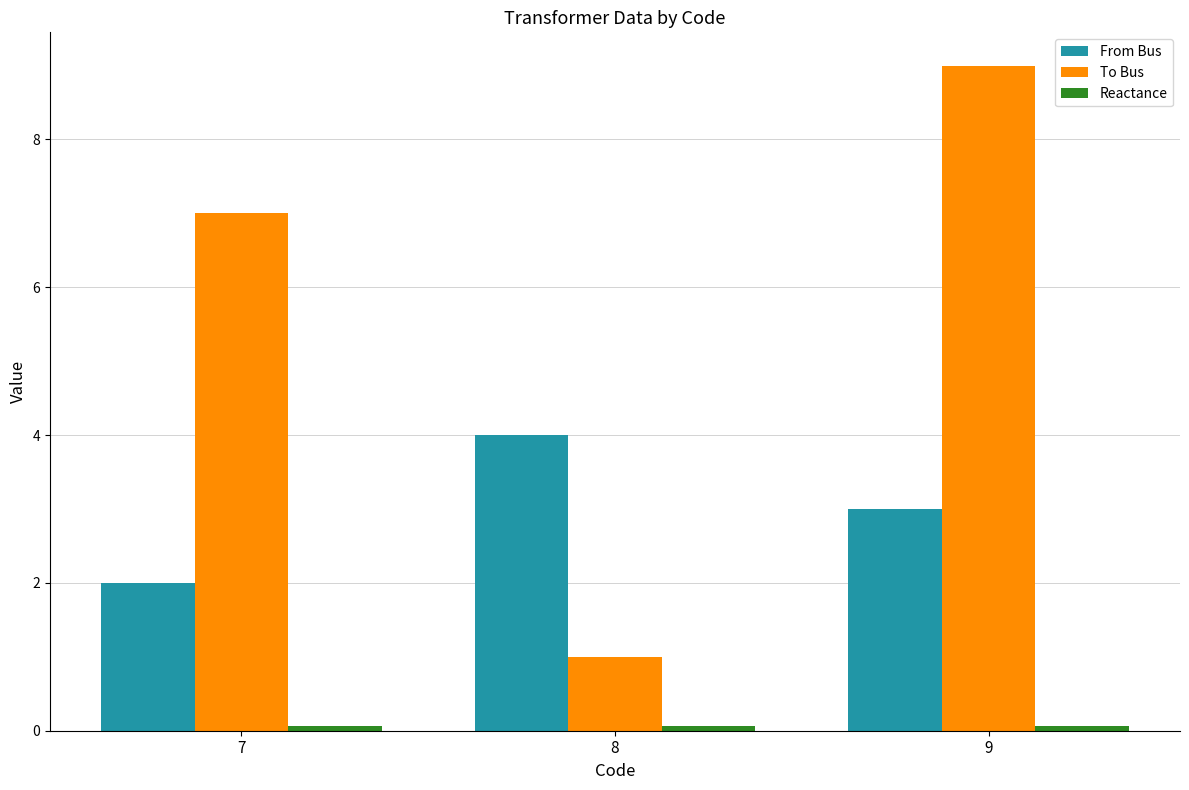

Rank the categories by From Bus value from highest to lowest.

8, 9, 7